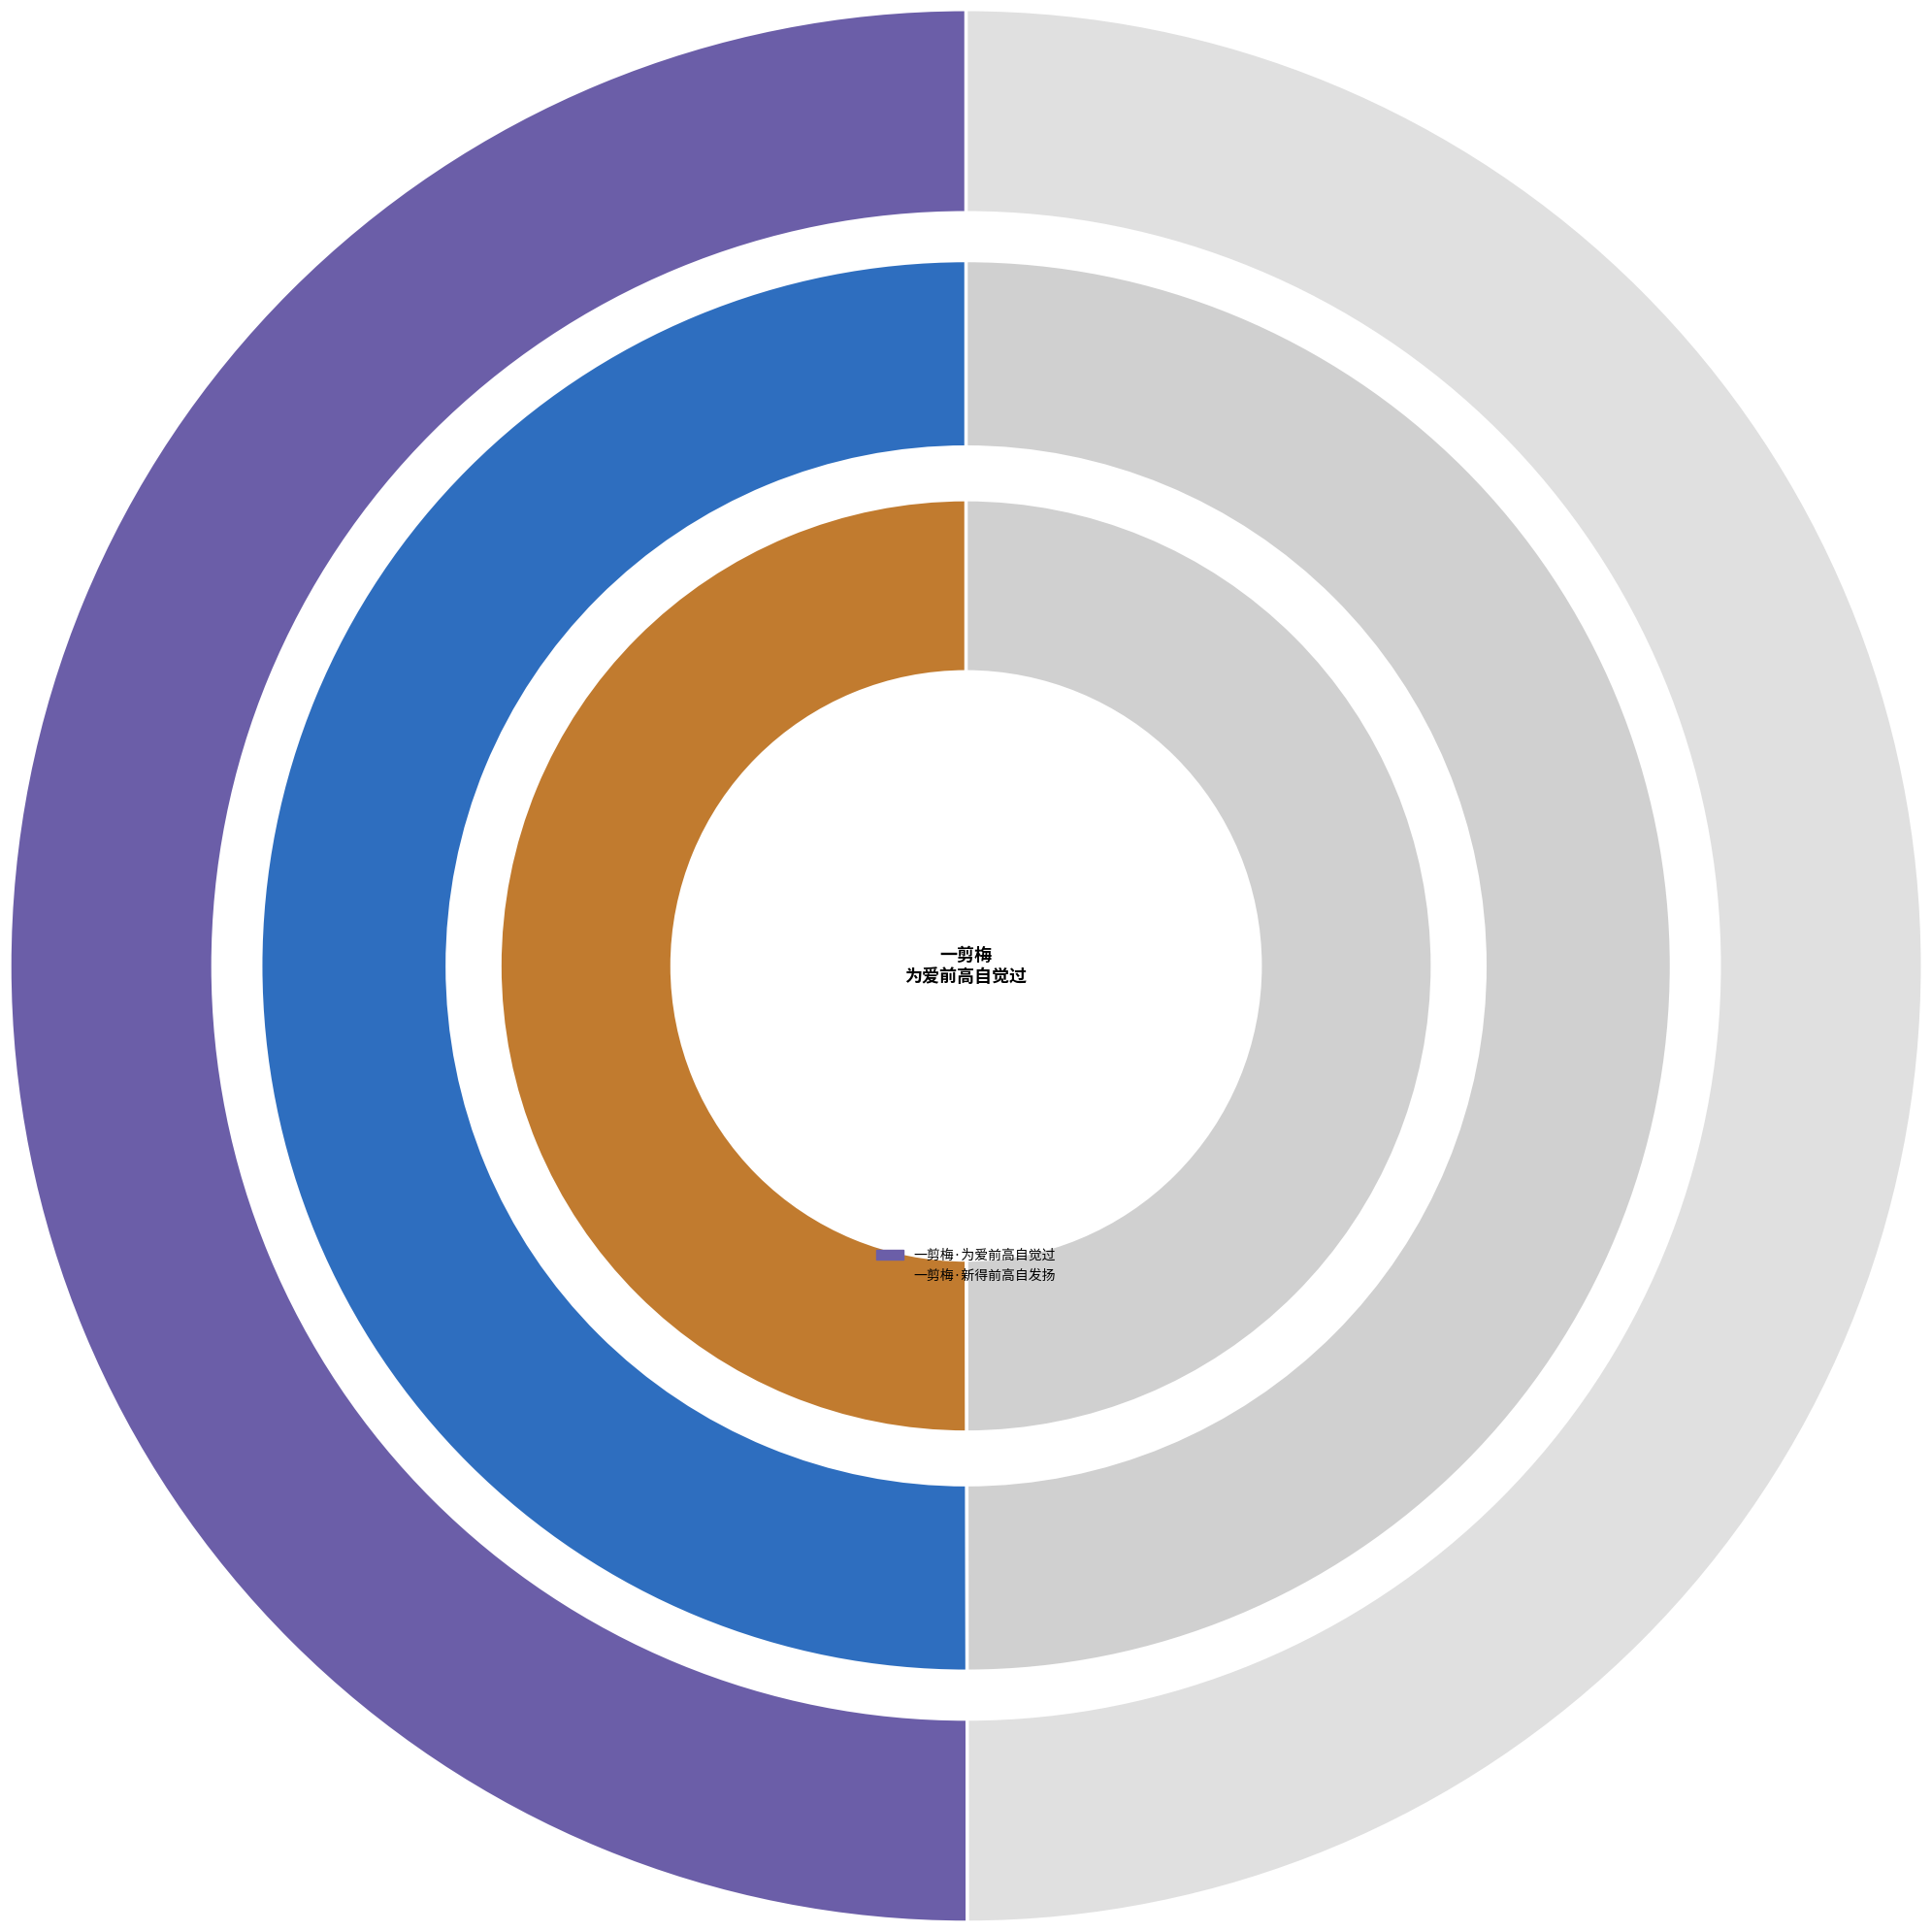

Do 一剪梅·新得前高自发扬 and 一剪梅·为爱前高自觉过 together represent more than half of the pie?

Yes